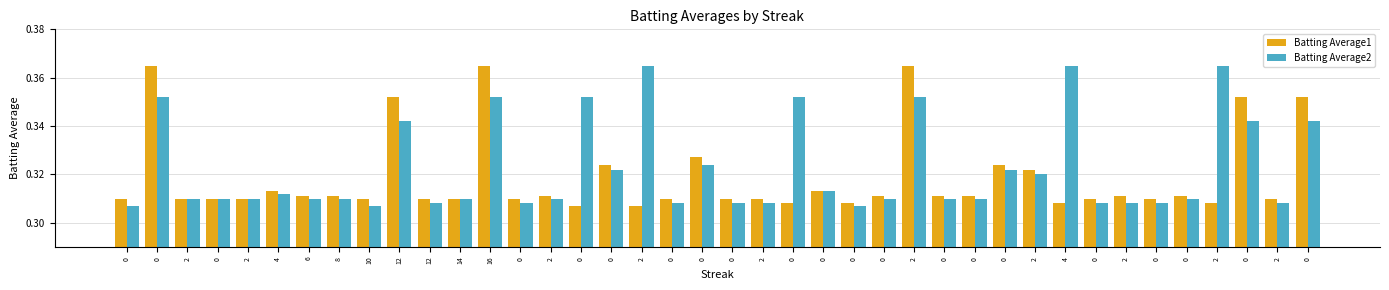

How many data points does each series have?

40